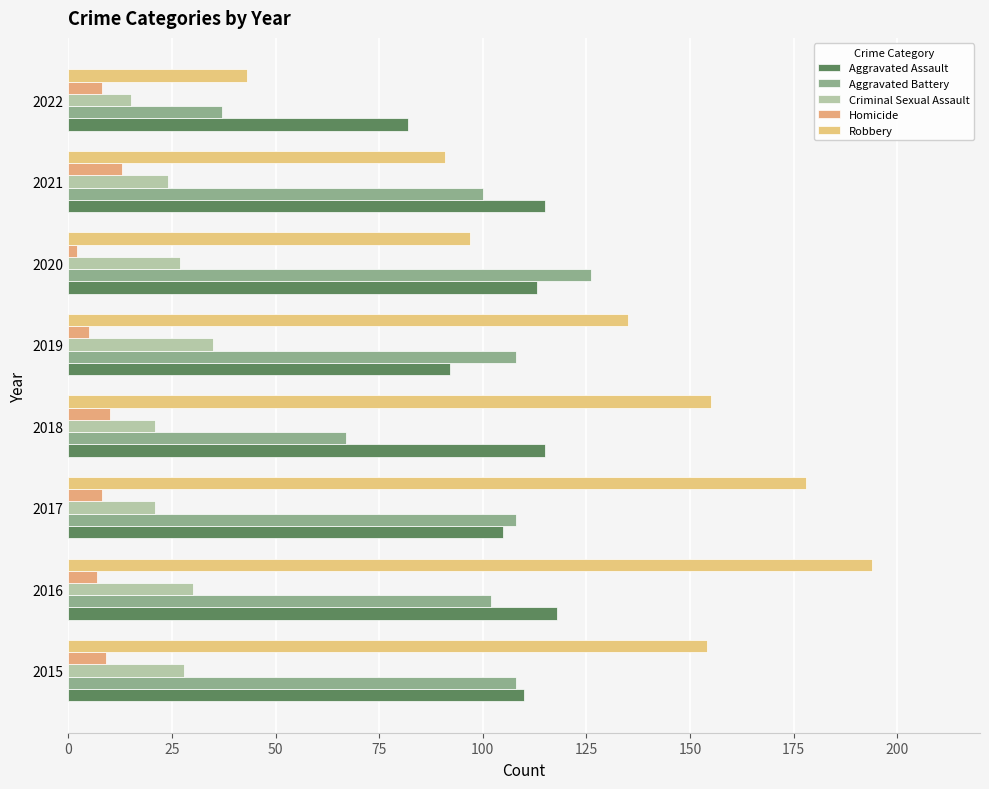

How many distinct data groups are displayed?

5